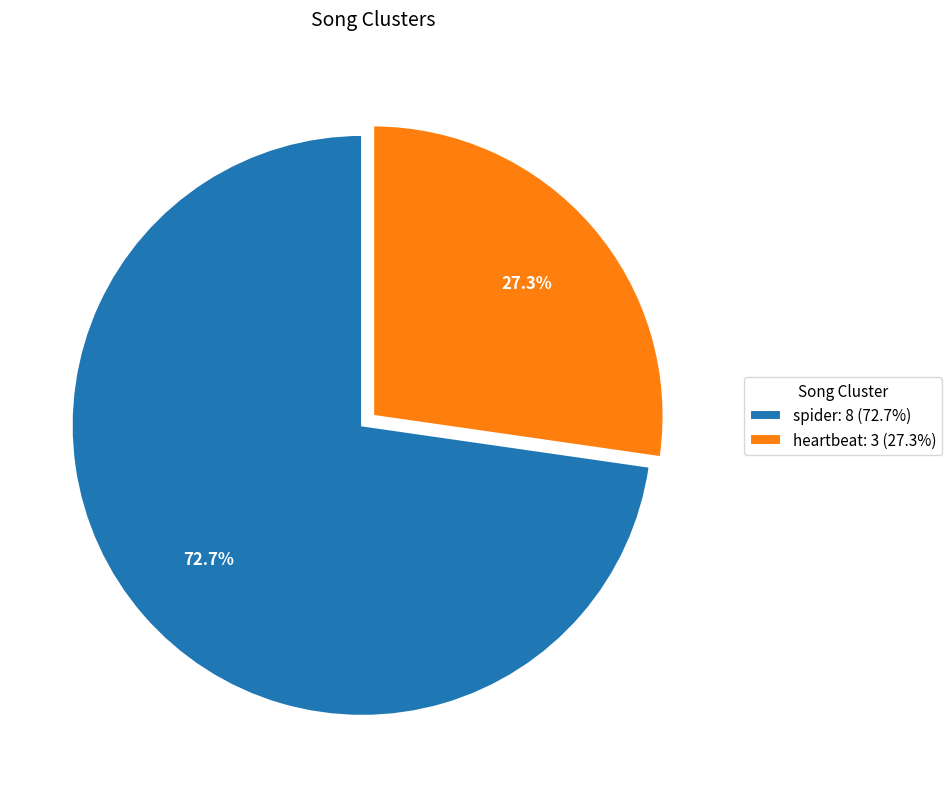

What portion of the pie excludes spider?

27.3%